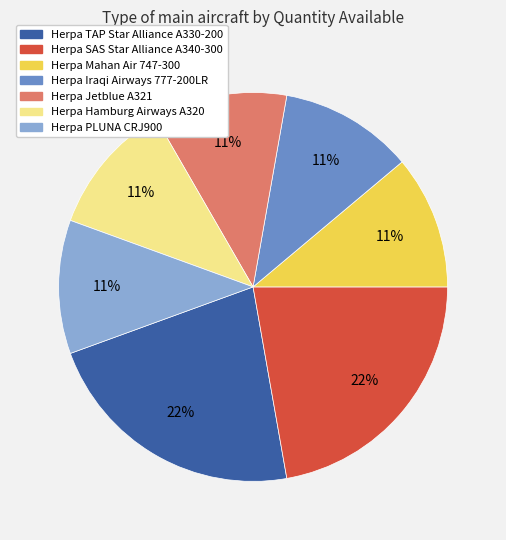

To the nearest percent, what percentage of the pie is Herpa SAS Star Alliance A340-300?

22%